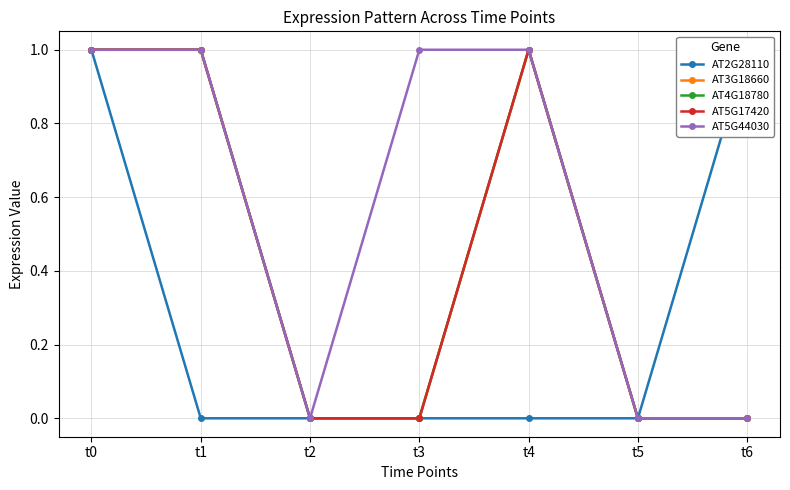

What is the sum of the AT5G44030 values at t6 and t0?

1